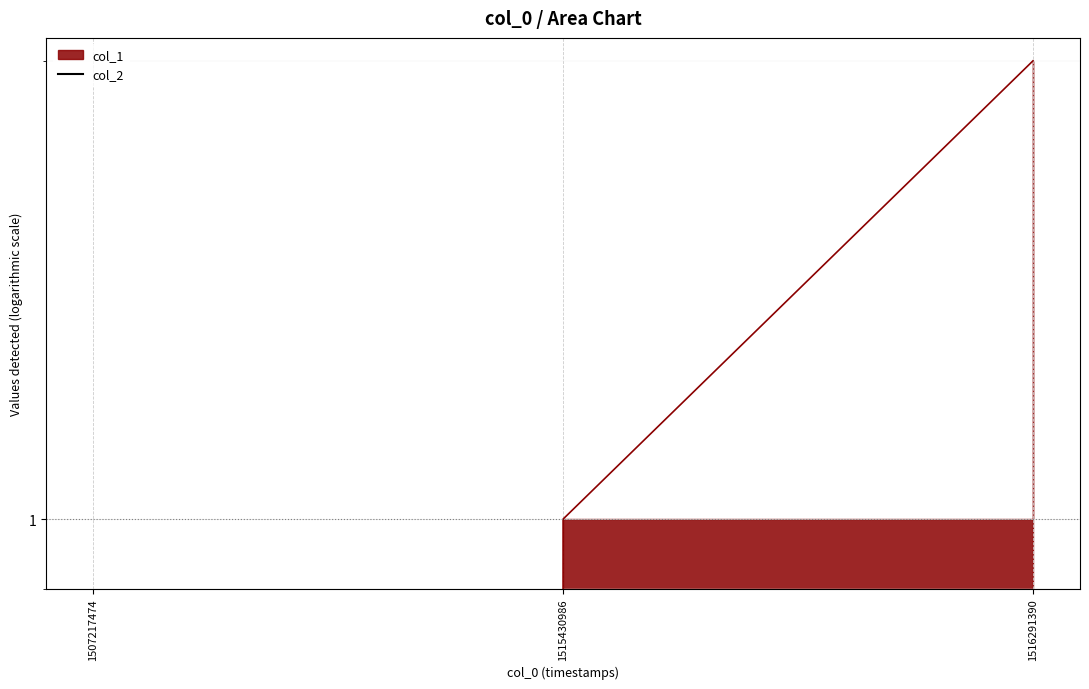

The chart shows a value of 2 at 1516291390. True or false?

True